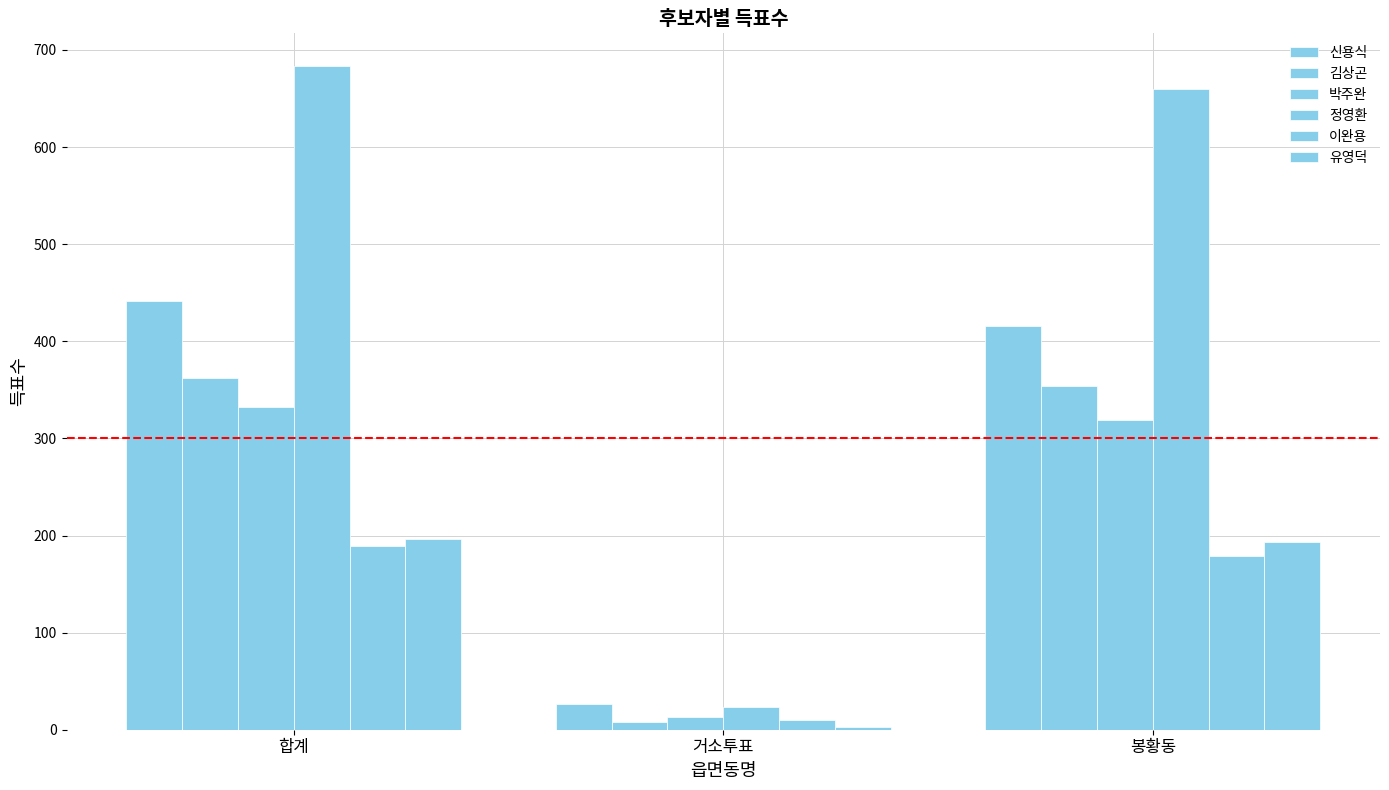

How many groups of bars are there?

3